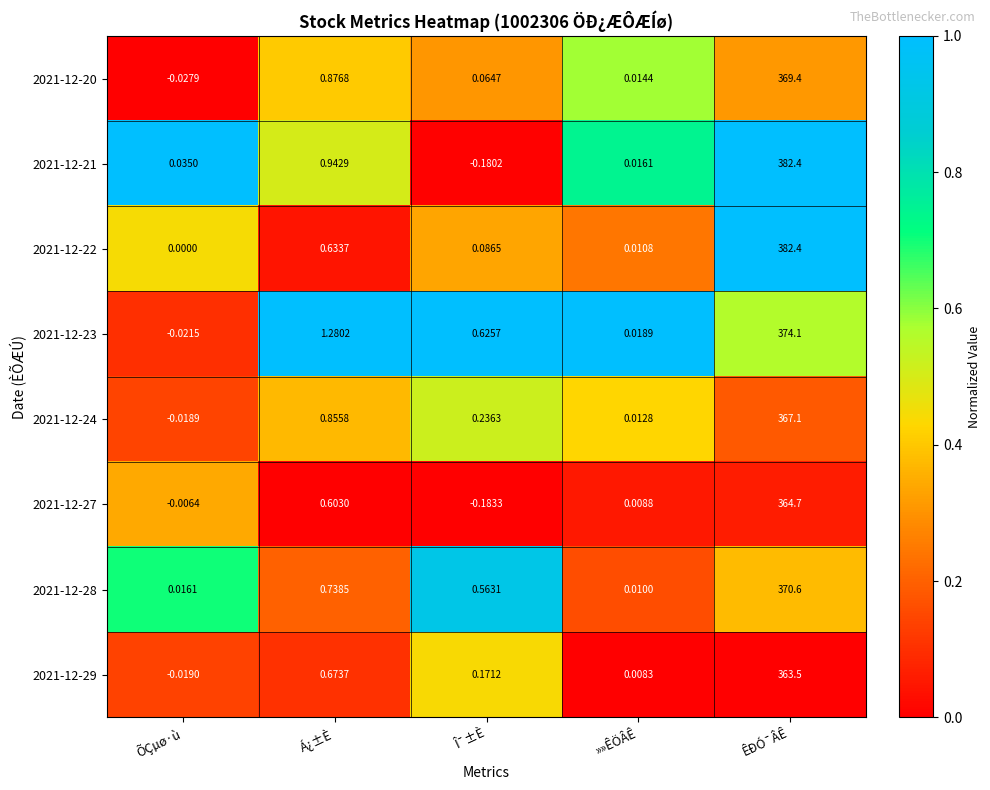

At Î¯±È, list the series in order from largest to smallest.

2021-12-23, 2021-12-28, 2021-12-24, 2021-12-29, 2021-12-22, 2021-12-20, 2021-12-21, 2021-12-27